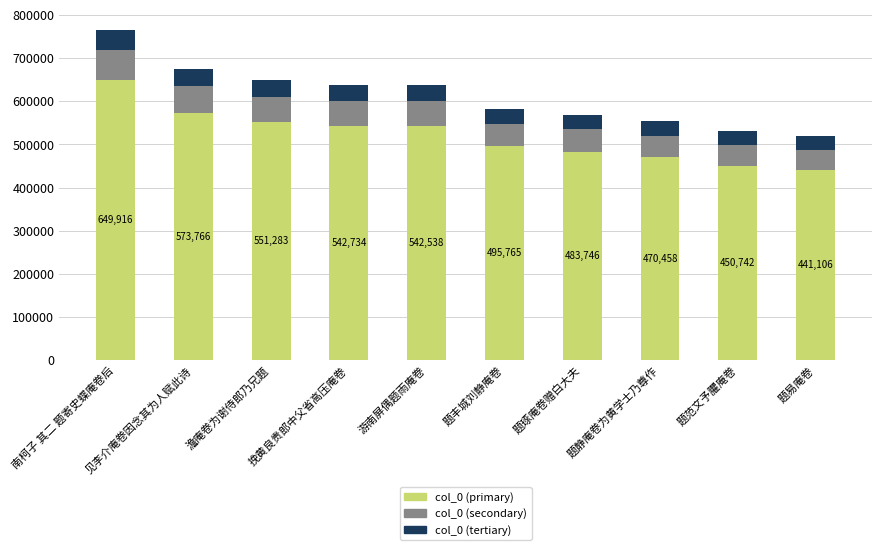

How many bars are there in total?

10